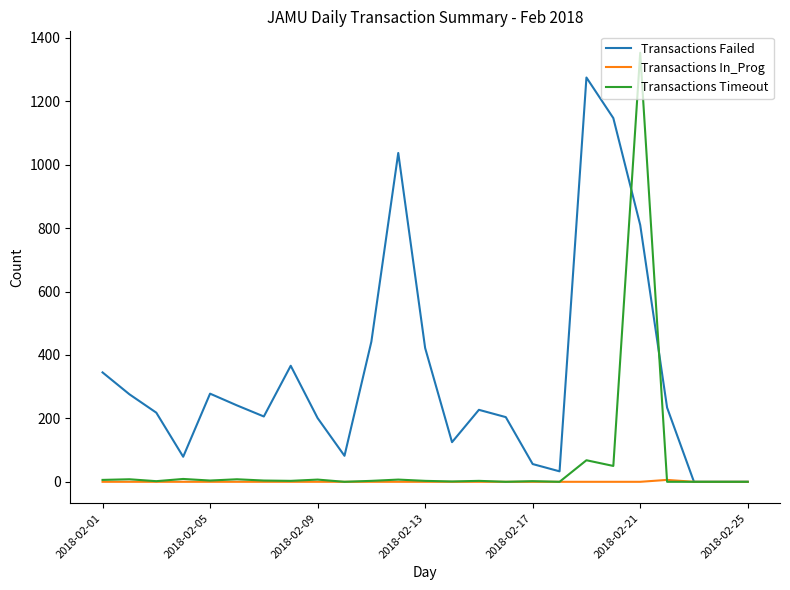

How many lines are shown in the chart?

3